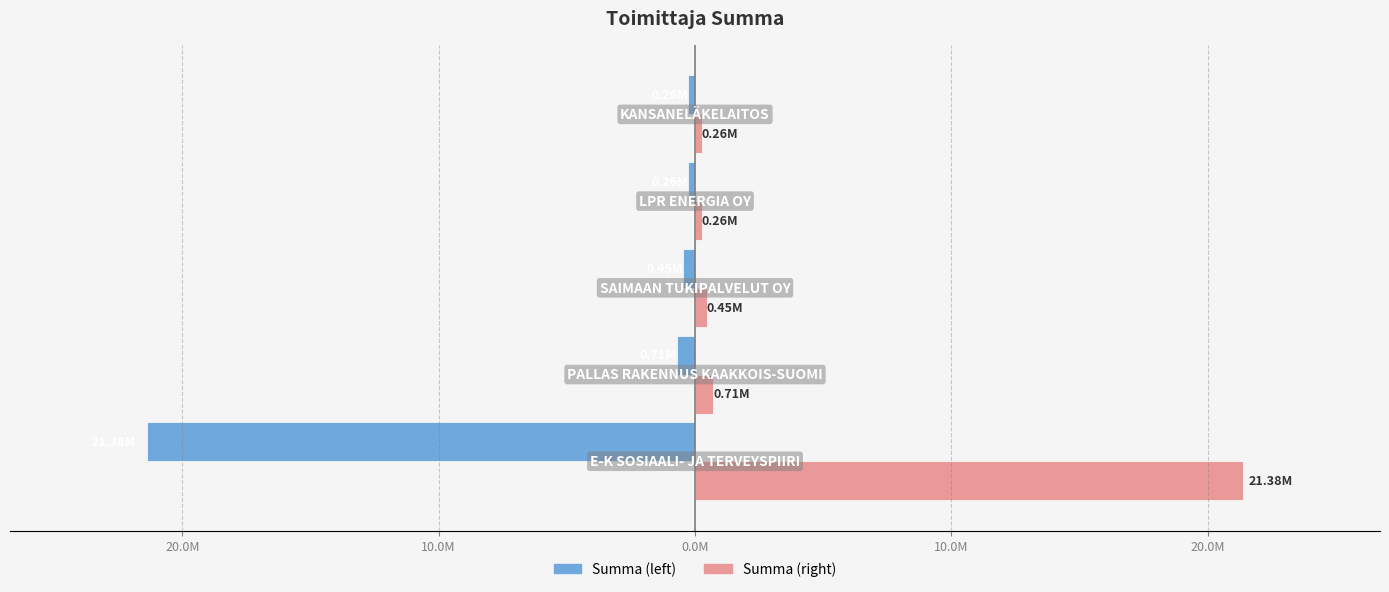

What are all the series names shown in the legend?

Summa (left), Summa (right)